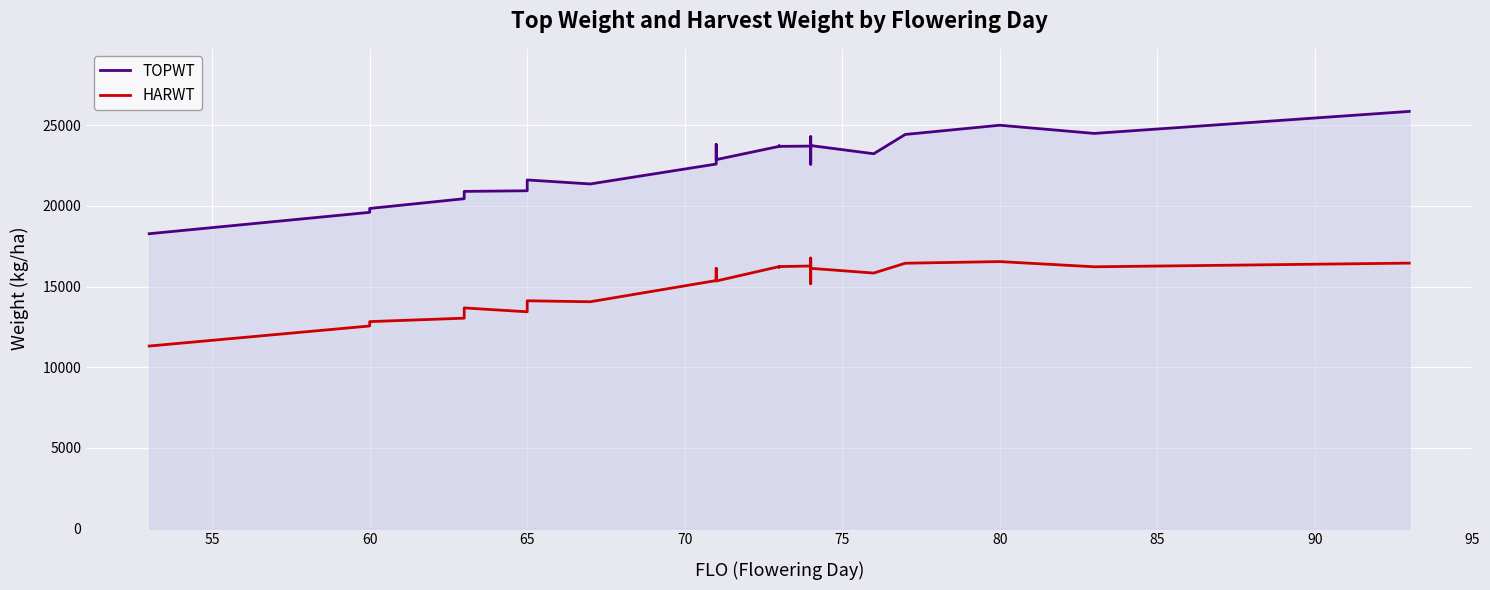

In HARWT, how many points are lower than both neighbors (excluding endpoints)?

6